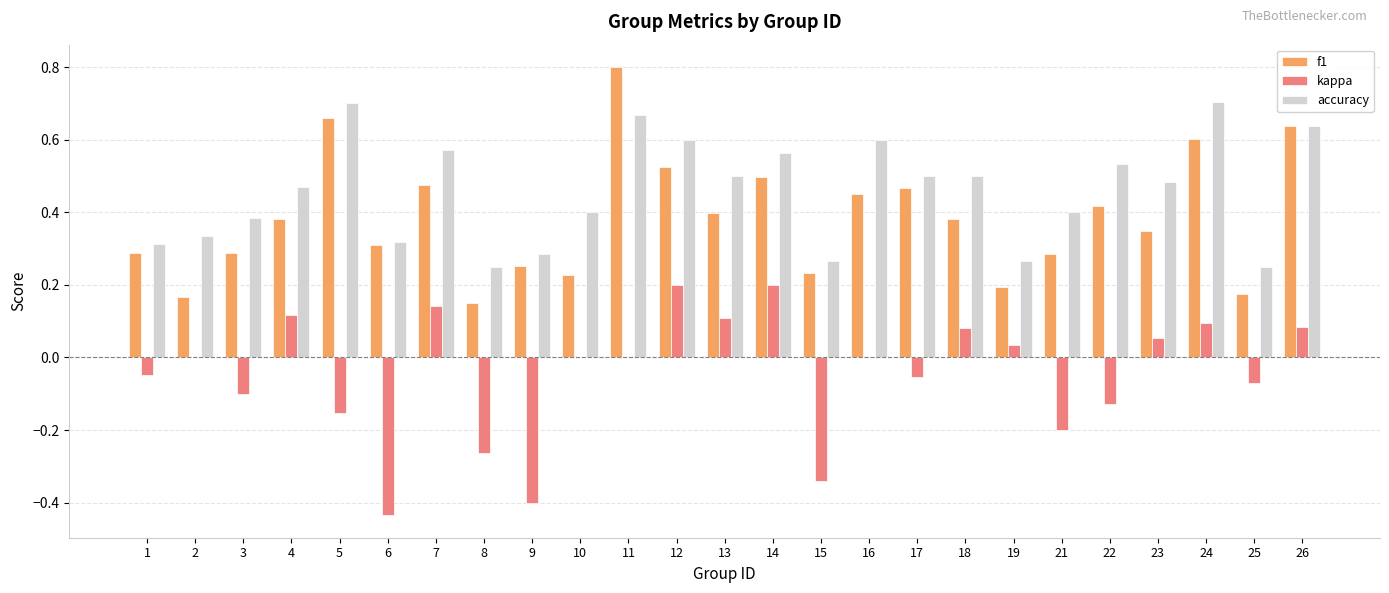

What is the highest value of the f1 series?

0.8